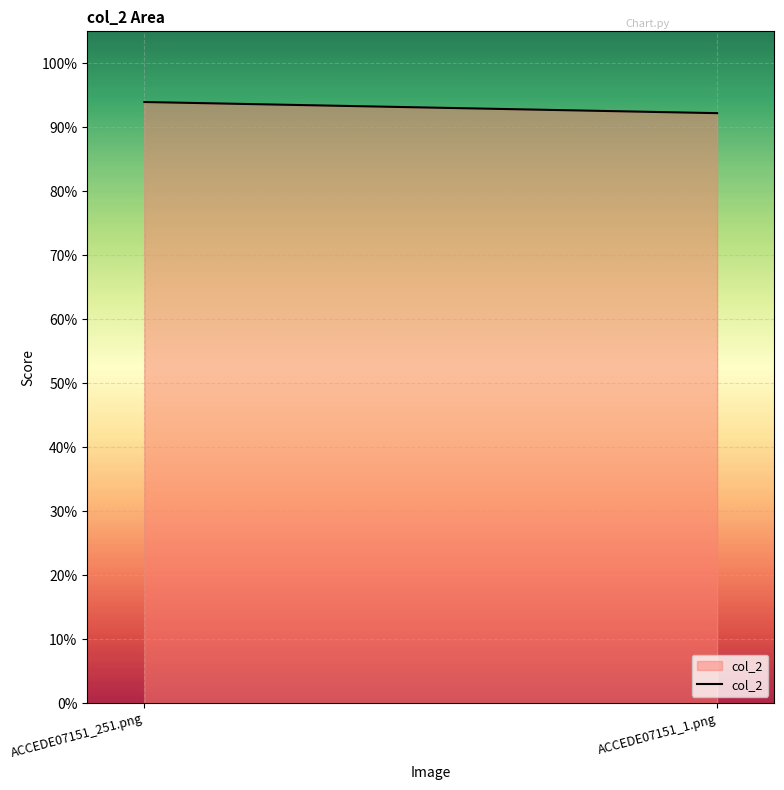

What position from the right is ACCEDE07151_251.png?

2